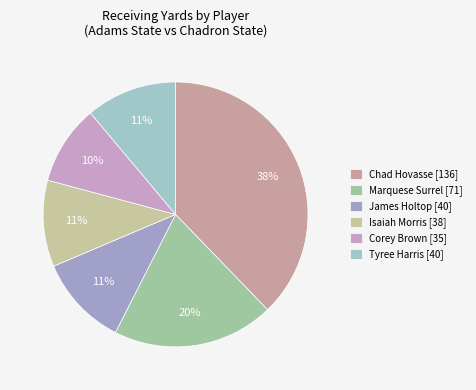

How many slices are in this pie chart?

6